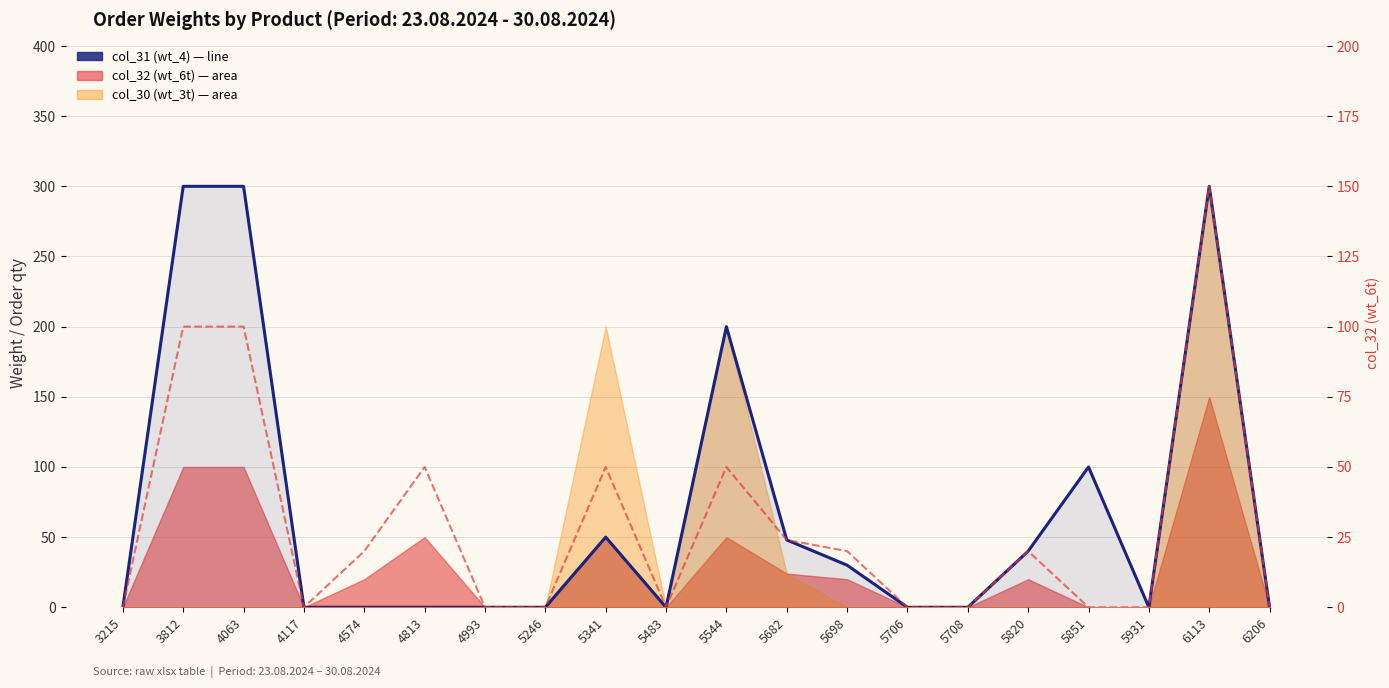

True or false: col_31 (wt_4) and col_32 right axis cross at least once.

False